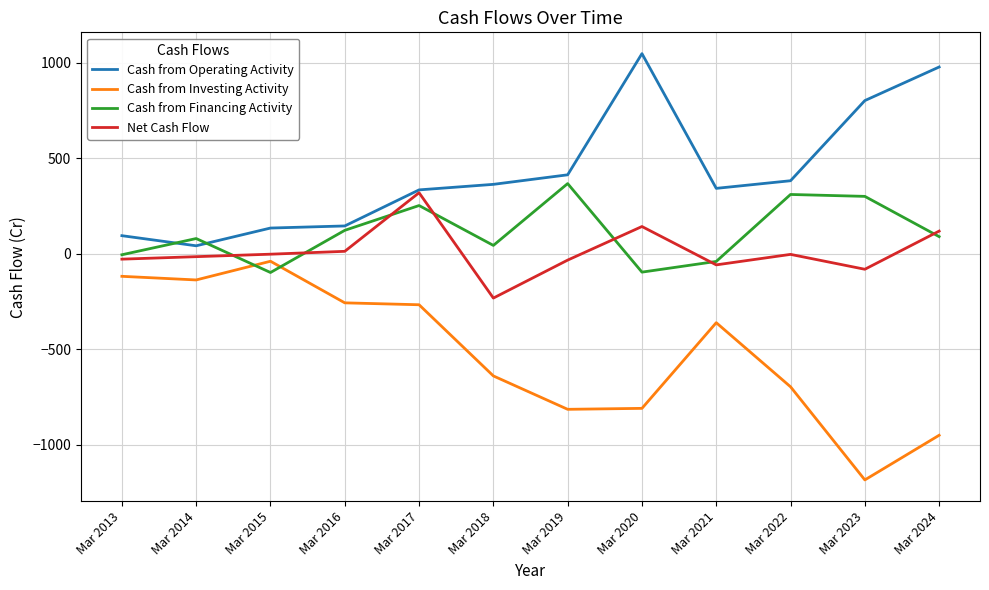

The Net Cash Flow series shows 119 at Mar 2024. True or false?

True